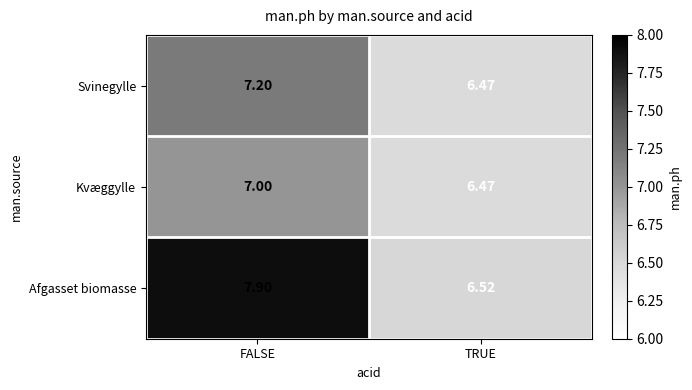

List the series in order of their peak value, lowest first.

Kvæggylle, Svinegylle, Afgasset biomasse